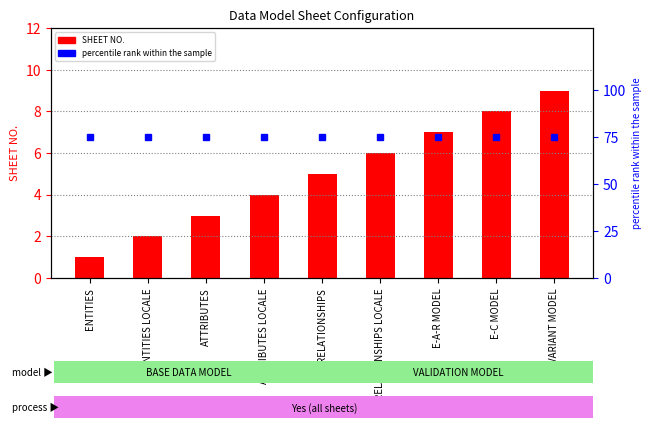

Rank the categories by SHEET NO. value from lowest to highest.

ENTITIES, ENTITIES LOCALE, ATTRIBUTES, ATTRIBUTES LOCALE, RELATIONSHIPS, RELATIONSHIPS LOCALE, E-A-R MODEL, E-C MODEL, VARIANT MODEL